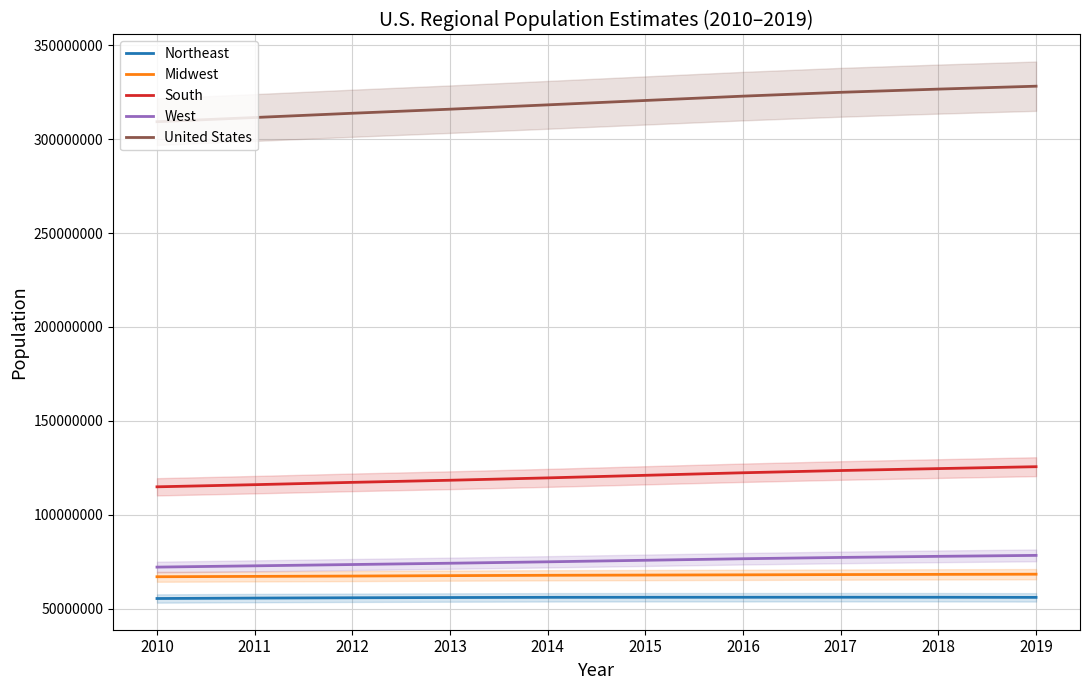

Which has a higher value, 2014 or 2012?

2014